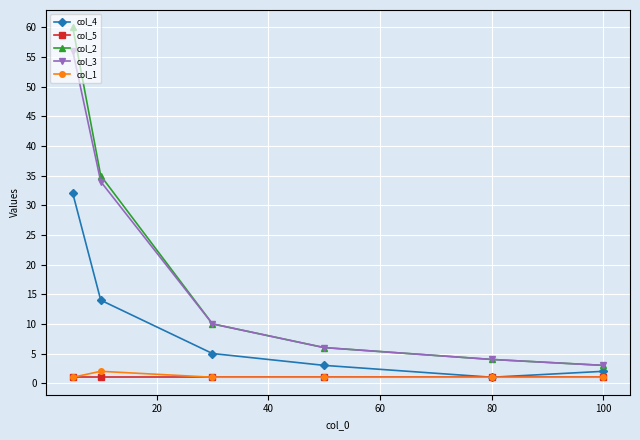

Which series has the widest spread of values?

col_2